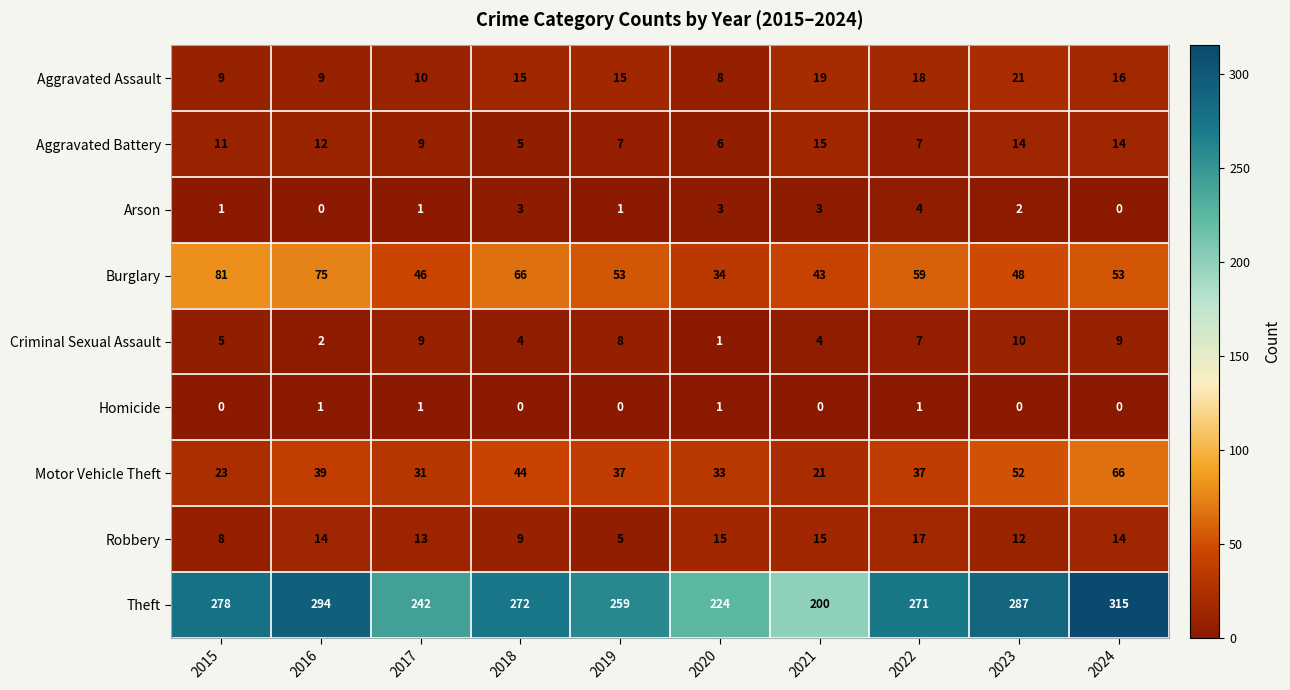

What value does the Aggravated Assault series have at 2023, to the nearest 5?

20